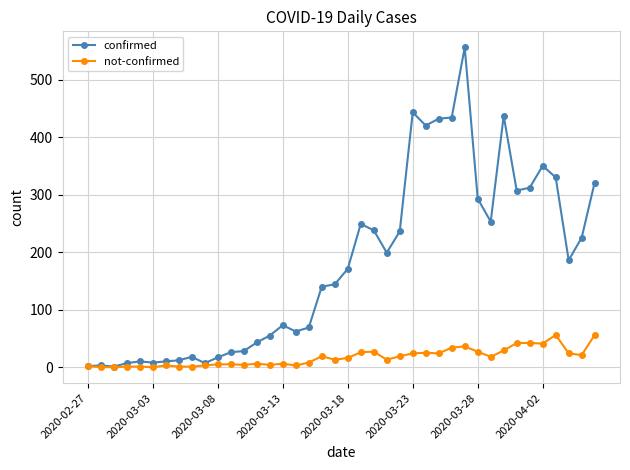

What is the difference between the maximum and minimum values in the not-confirmed series?

56